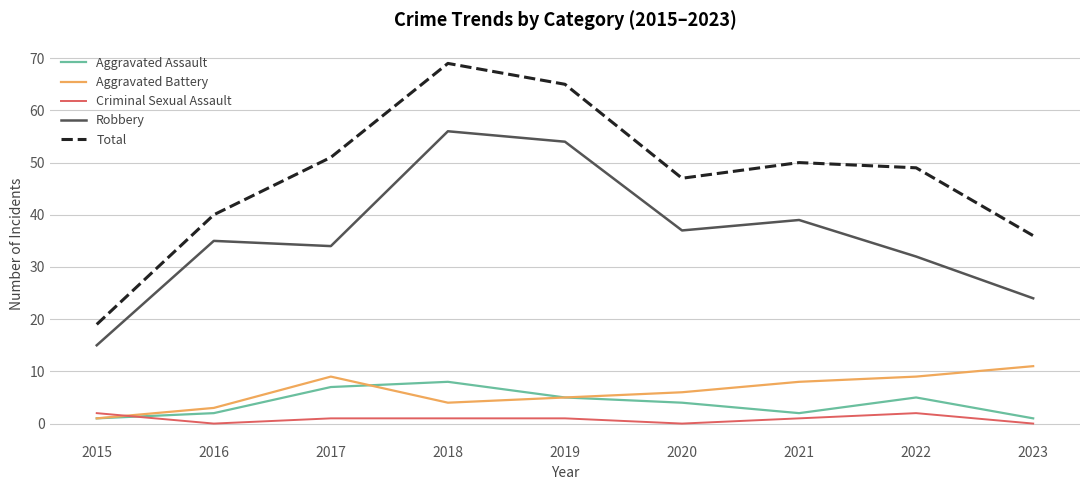

Read the Robbery value at 2023, to the nearest 10.

20